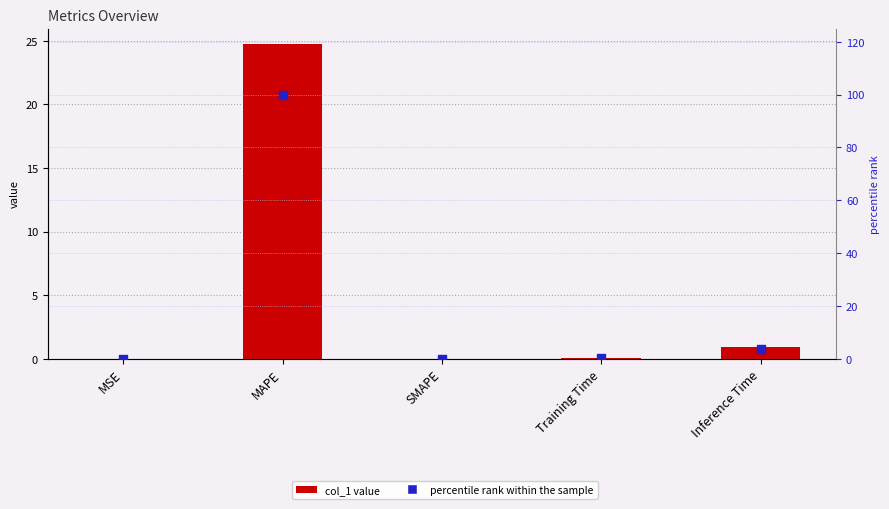

At which category is the sum across all series the highest?

MAPE